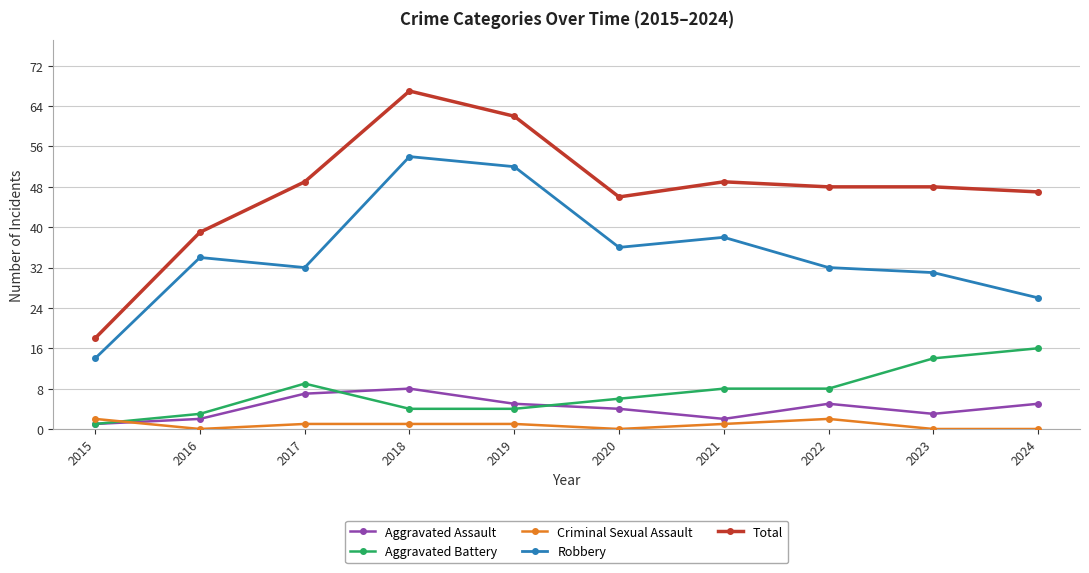

How many series are shown in this chart?

5